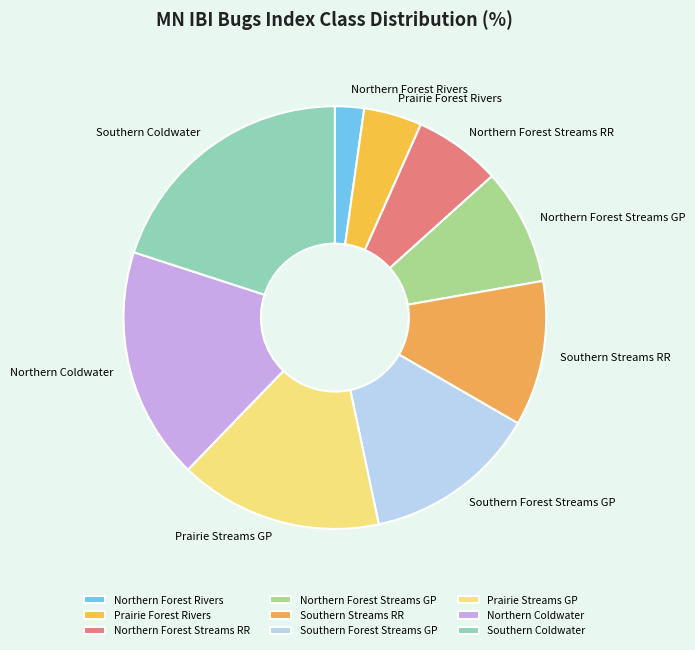

Does Northern Forest Streams RR represent more than half of the total?

No